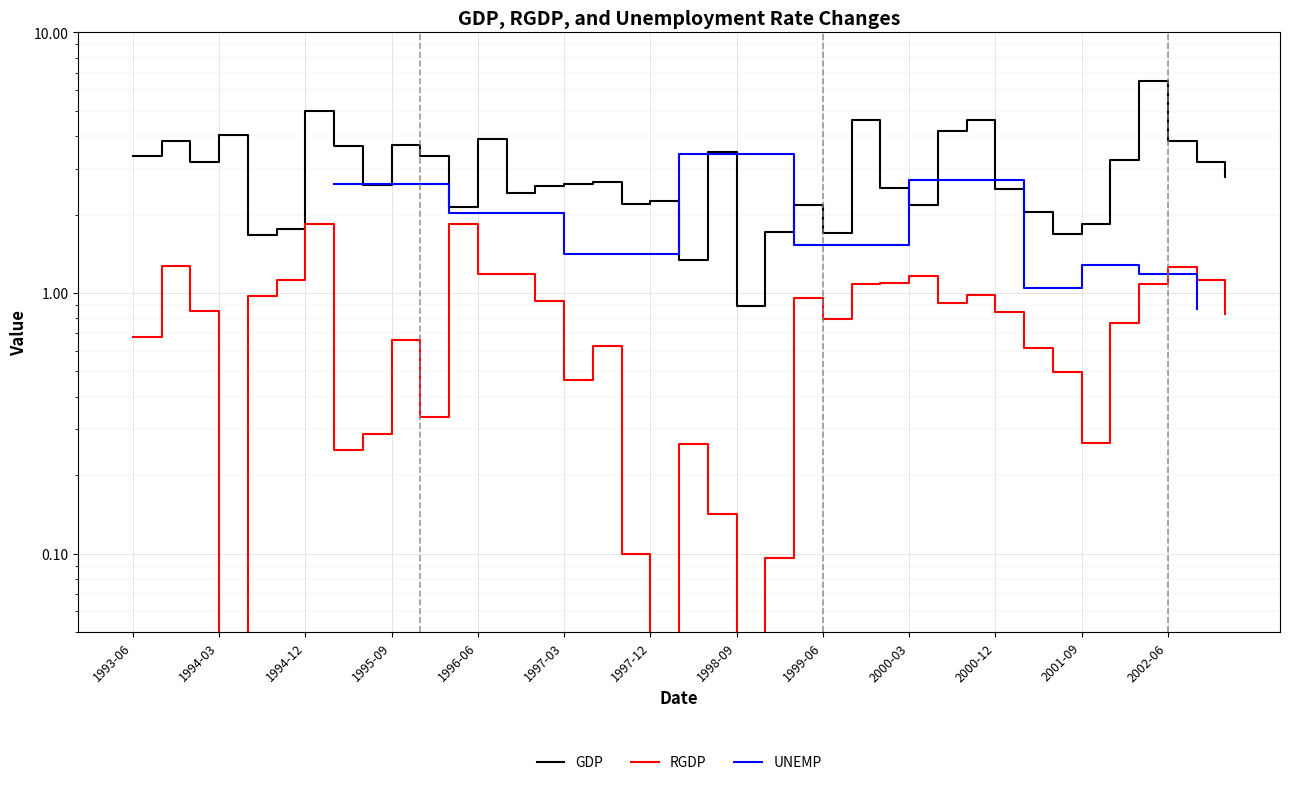

What is the value of the RGDP point at the 35th from the left?

0.8